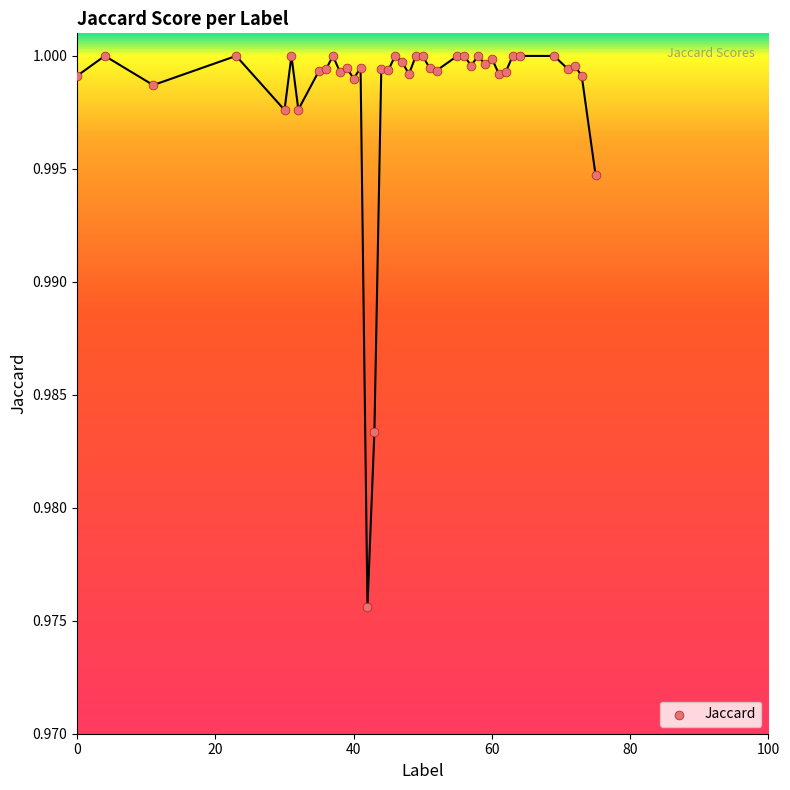

What is the range of X values (max minus min)?

75.0